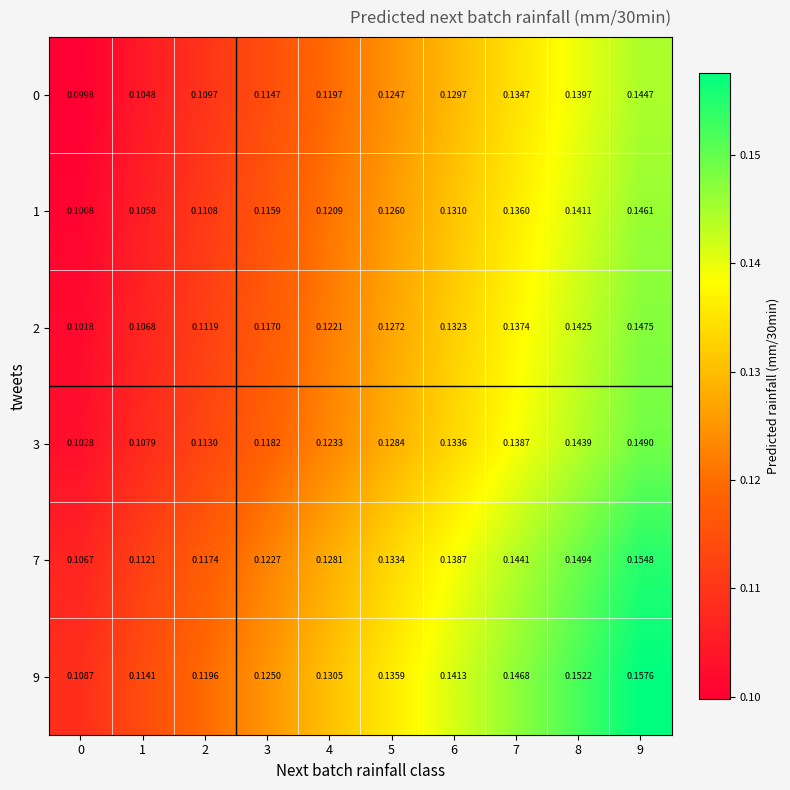

What is the greatest value displayed?

0.2